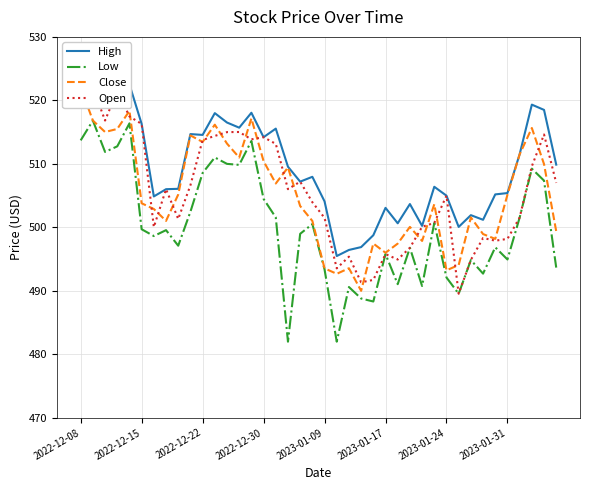

Is it true that Close equals 211.8 at 34?

False